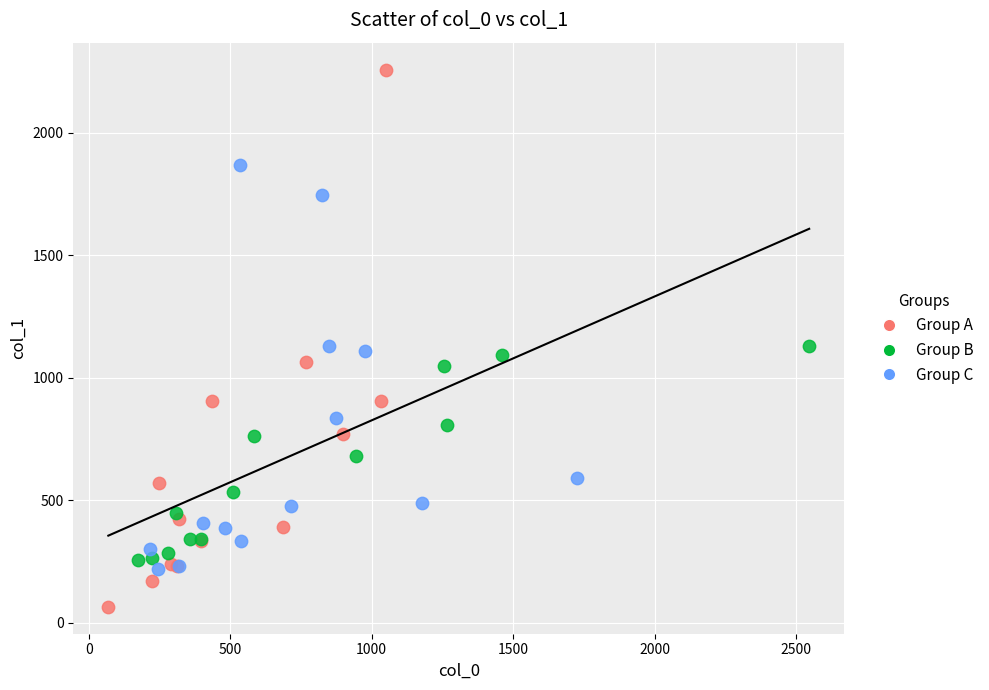

Which series has the largest Y range (max minus min)?

Group A